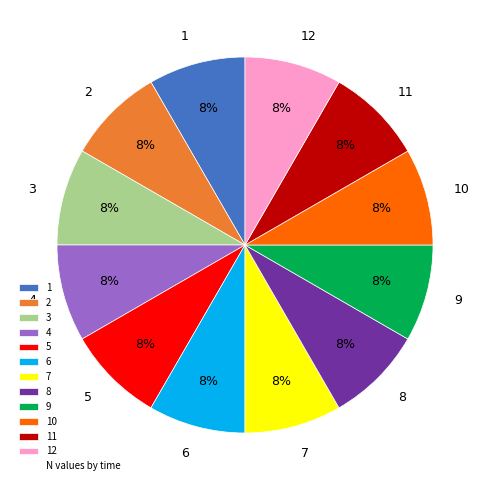

To the nearest percent, what is the combined percentage of 7 and 6?

17%